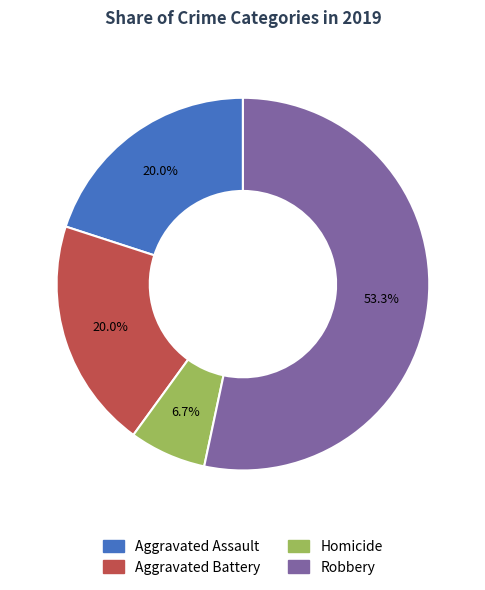

Which category accounts for the majority?

Robbery